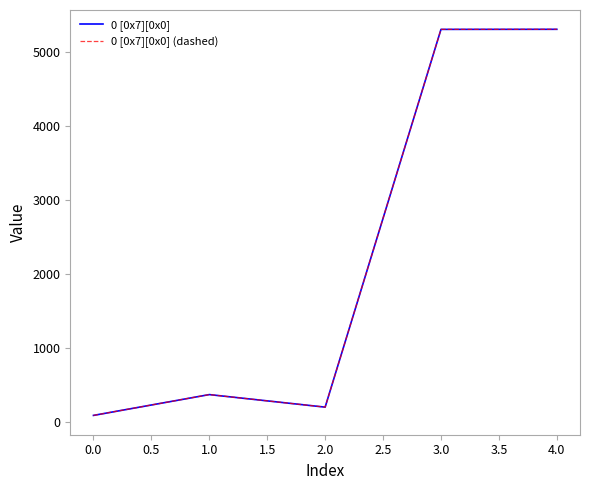

Does the chart display data point markers on the line(s)?

No